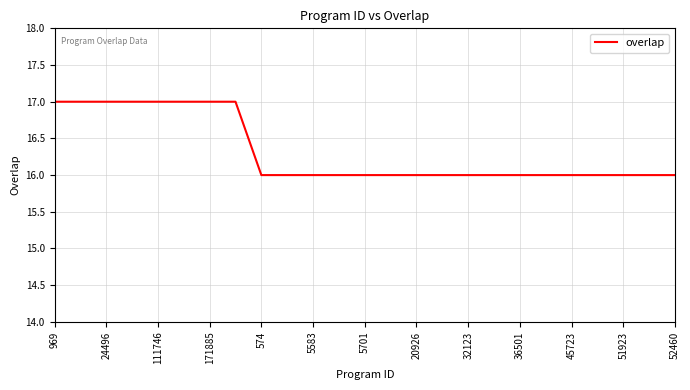

What is the greatest value displayed?

17